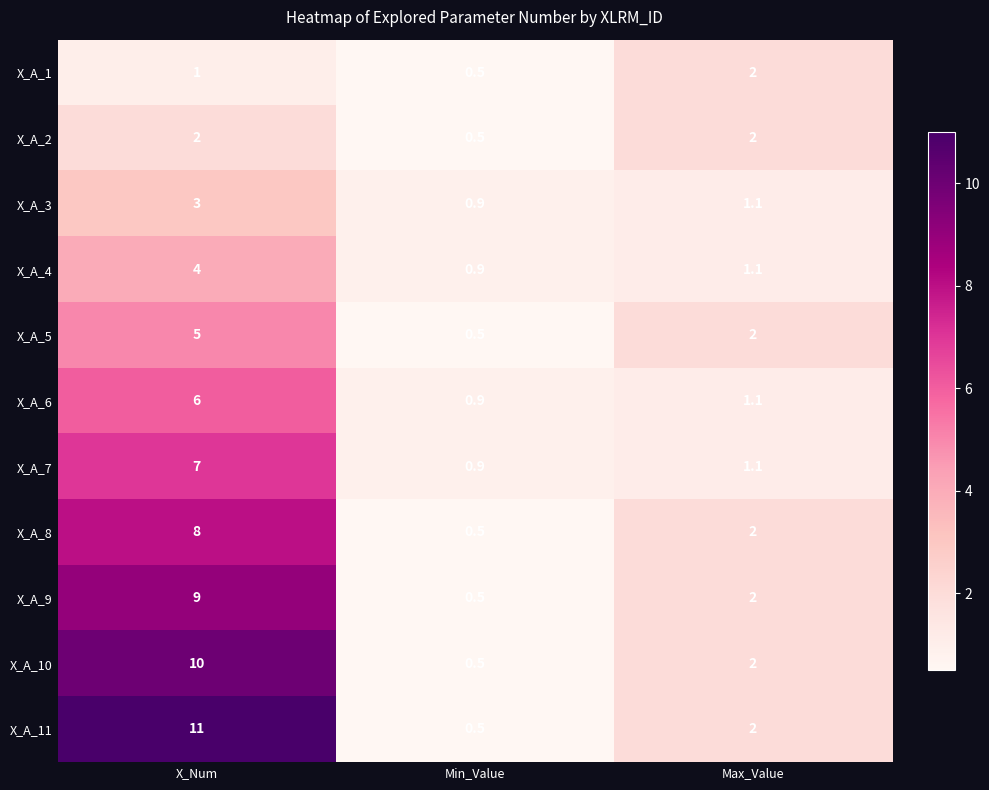

Which series has the largest range (max minus min)?

X_A_11